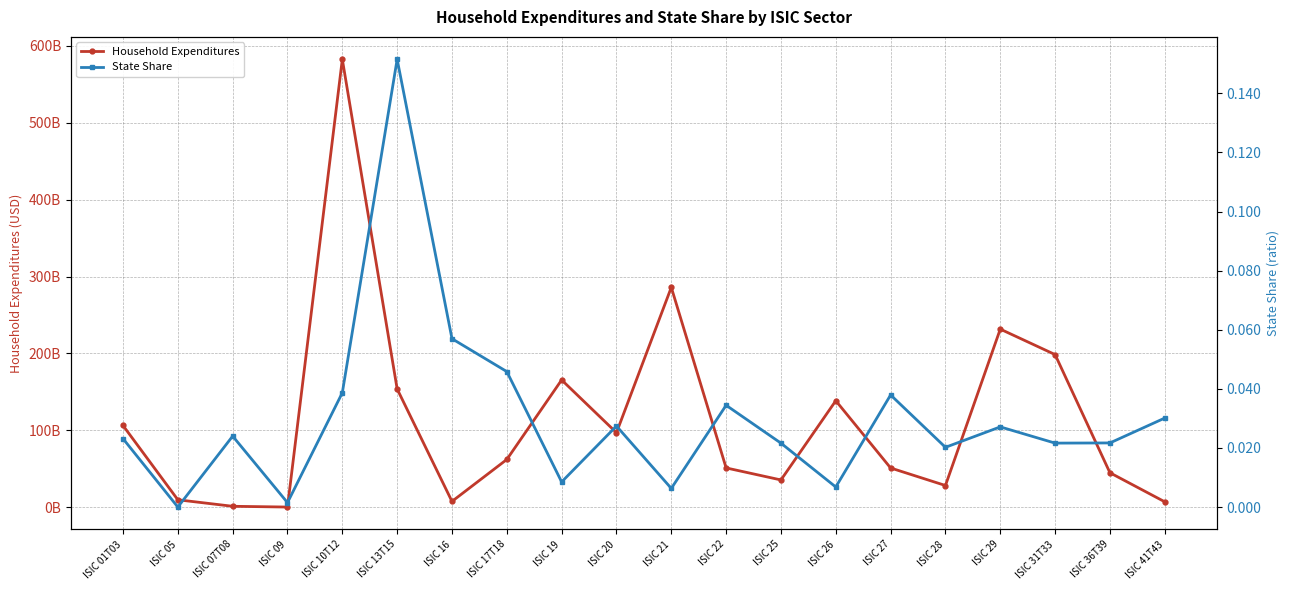

Reading left to right, extract all data points from this chart.

Household Expenditures: 106254584694.8	9628791687.5	1167939370.6	174459551.0	582606653457.8	153776455827.2	7536826966.0	62052482175.5	165500893226.2	96910688602.8	285927282964.6	51074026454.6	35435146825.8	138469737109.2	50996725665.2	28201517191.6	231611860581.3	198484888203.8	44787951919.3	7002792815.7
State Share: 0.0	0.0	0.0	0.0	0.0	0.2	0.1	0.0	0.0	0.0	0.0	0.0	0.0	0.0	0.0	0.0	0.0	0.0	0.0	0.0